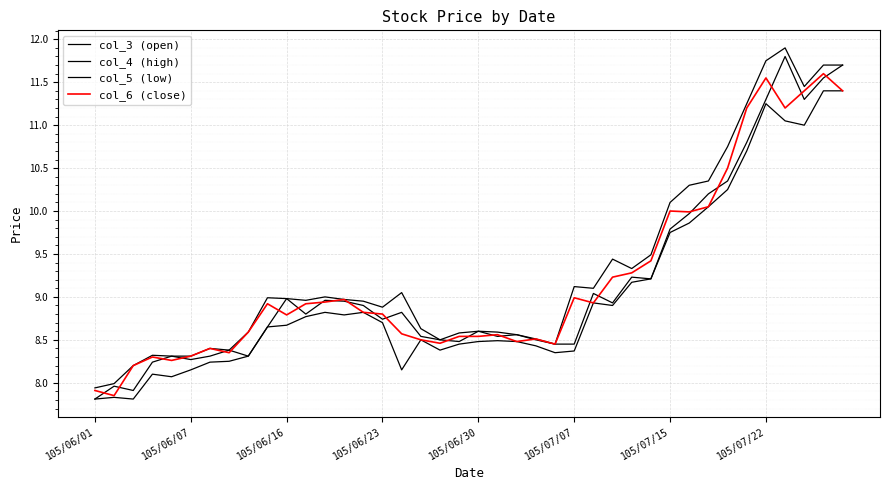

True or false: col_4 (high) and col_3 (open) intersect in this chart.

False